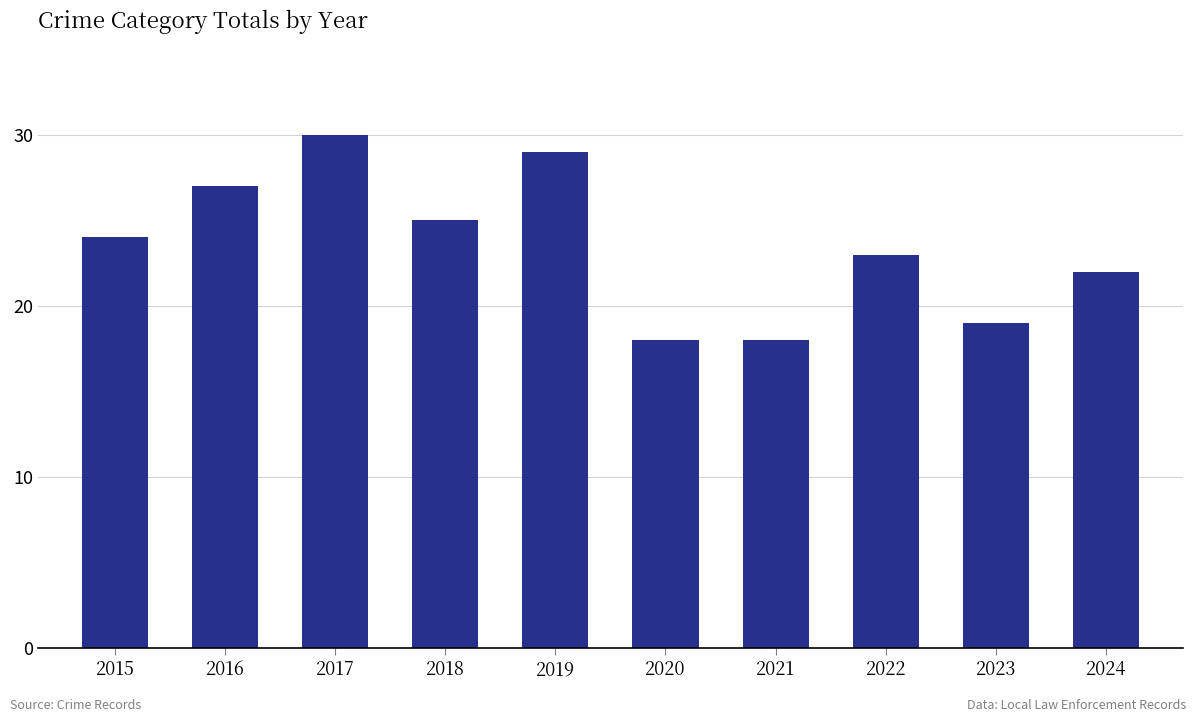

What is the sum of all values?

235